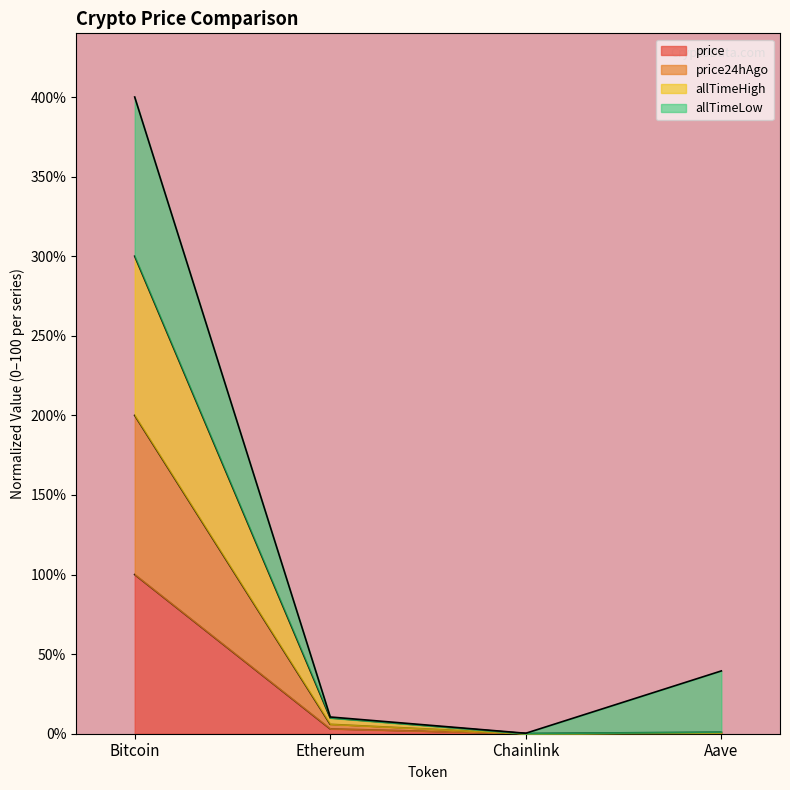

The price series shows 100.0 at Bitcoin. True or false?

True